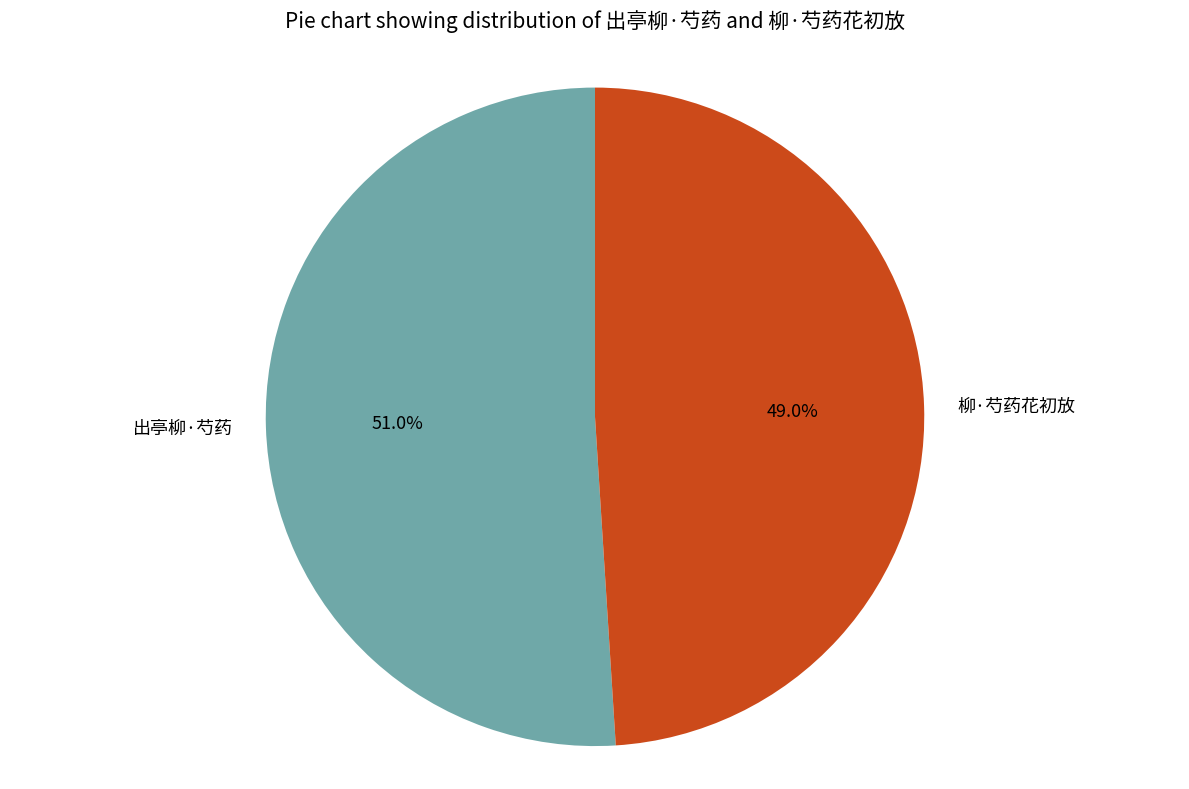

Rank the categories by value from highest to lowest.

出亭柳·芍药, 柳·芍药花初放